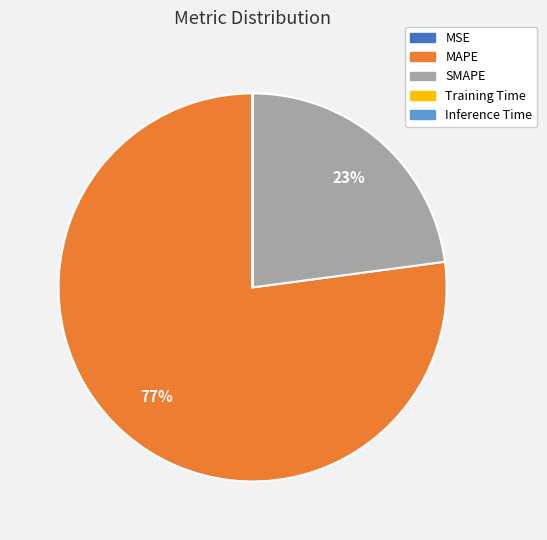

Is it true that MAPE is 77% of the pie?

True